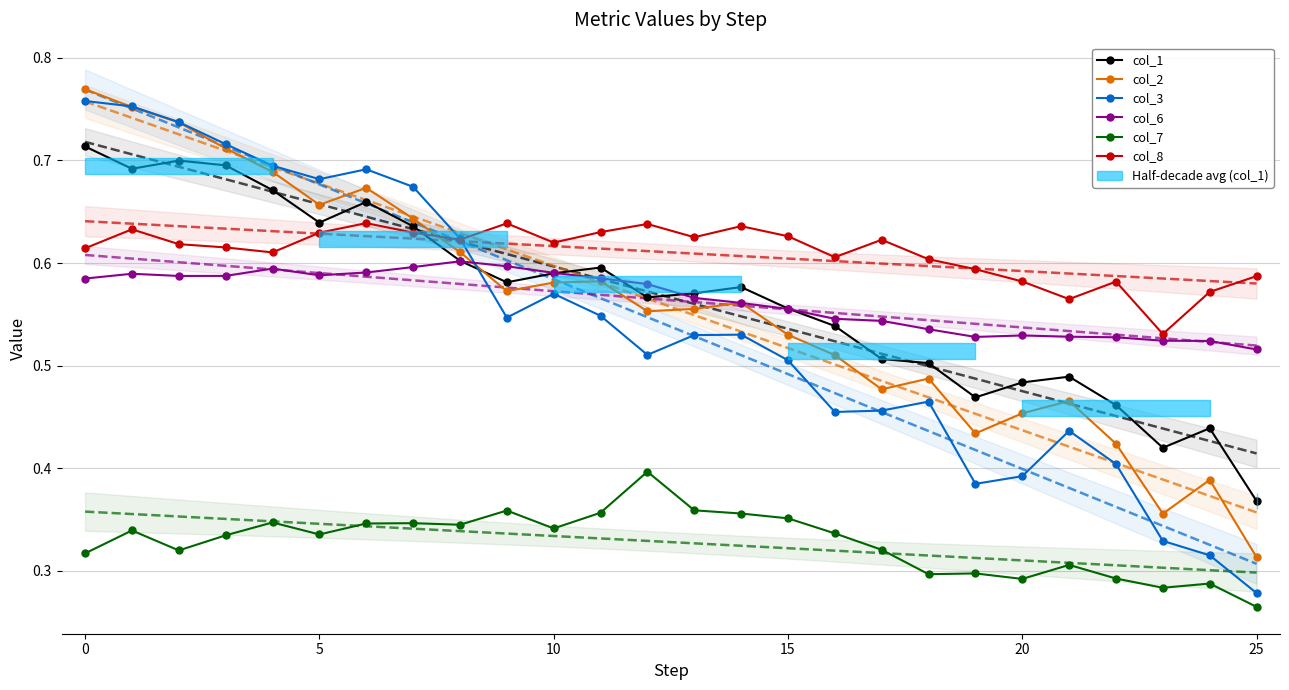

How many intersections are there between col_6 and col_3?

1